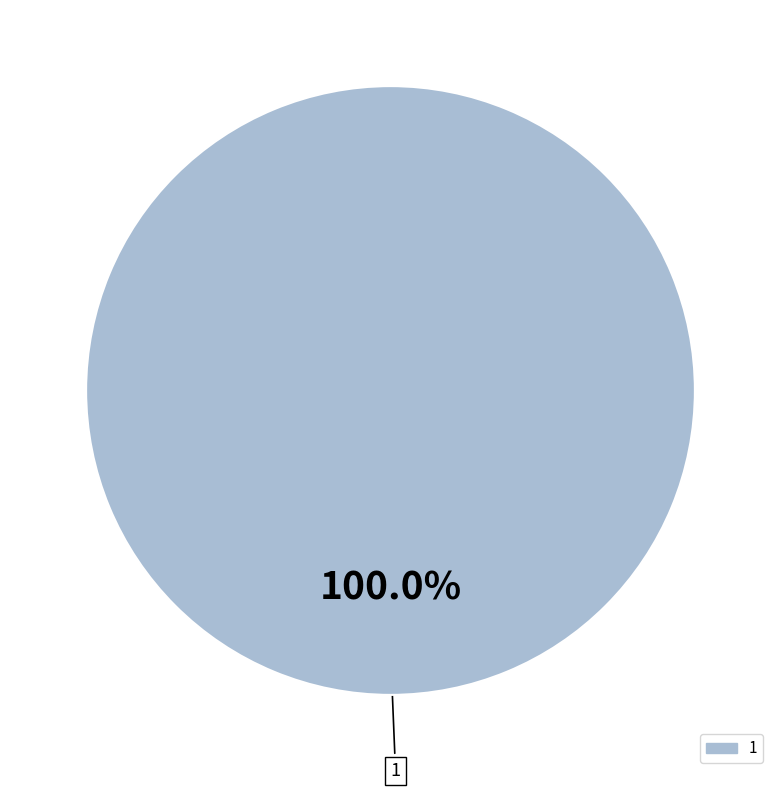

Is there a majority slice in this chart?

Yes